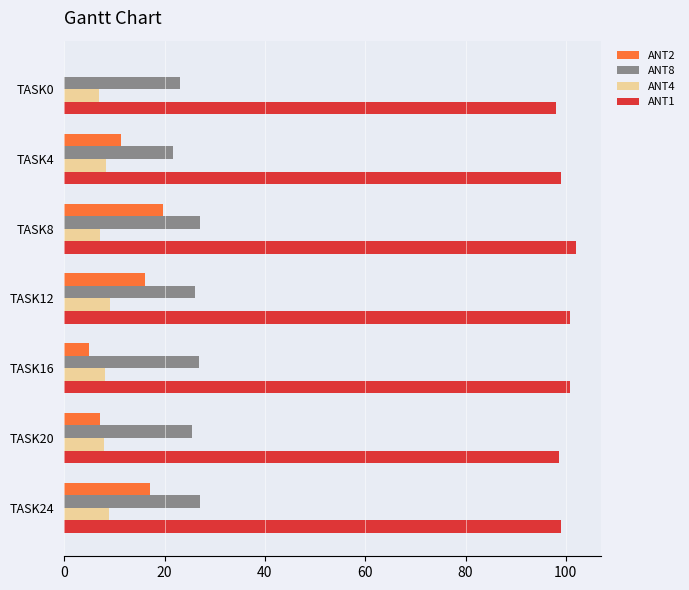

What is the total value across all series at TASK20?

139.1